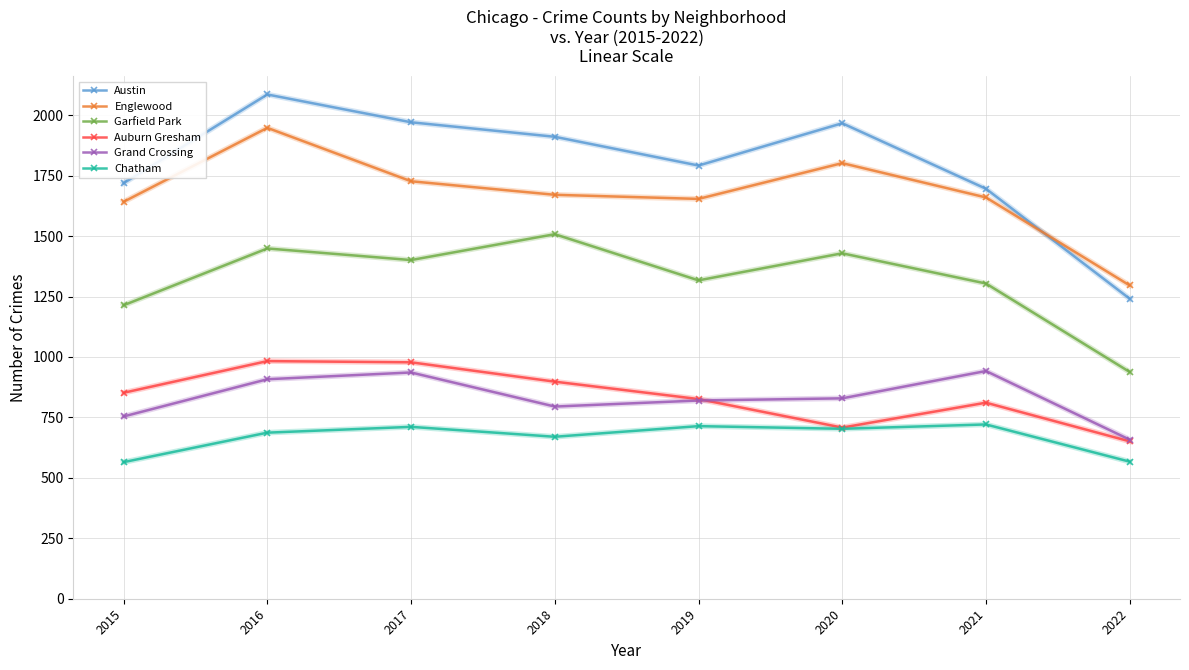

Does the chart have visible grid lines?

Yes